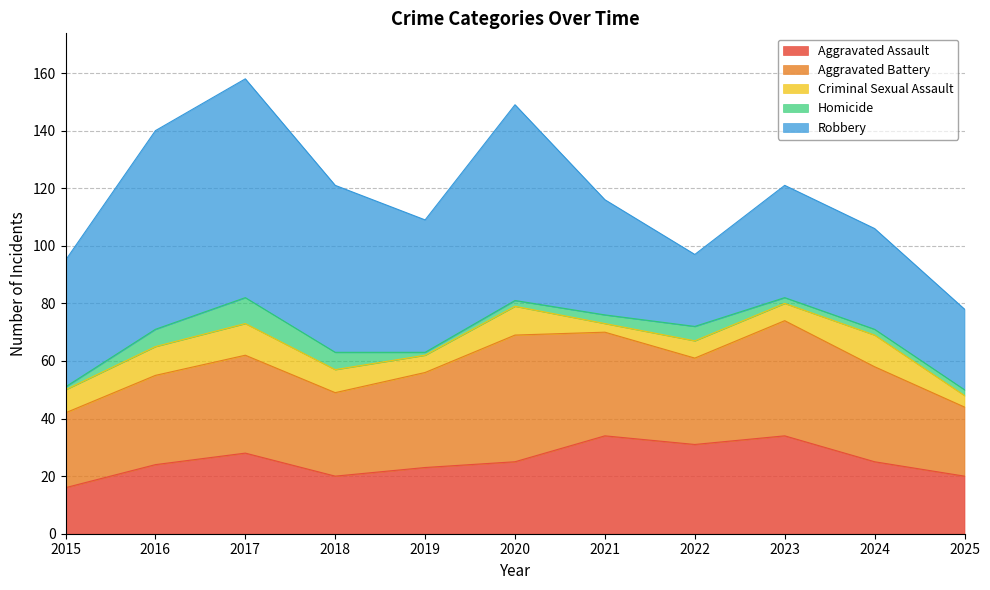

List the labels in order of Criminal Sexual Assault value, smallest first.

2021, 2025, 2019, 2022, 2023, 2015, 2018, 2016, 2020, 2017, 2024